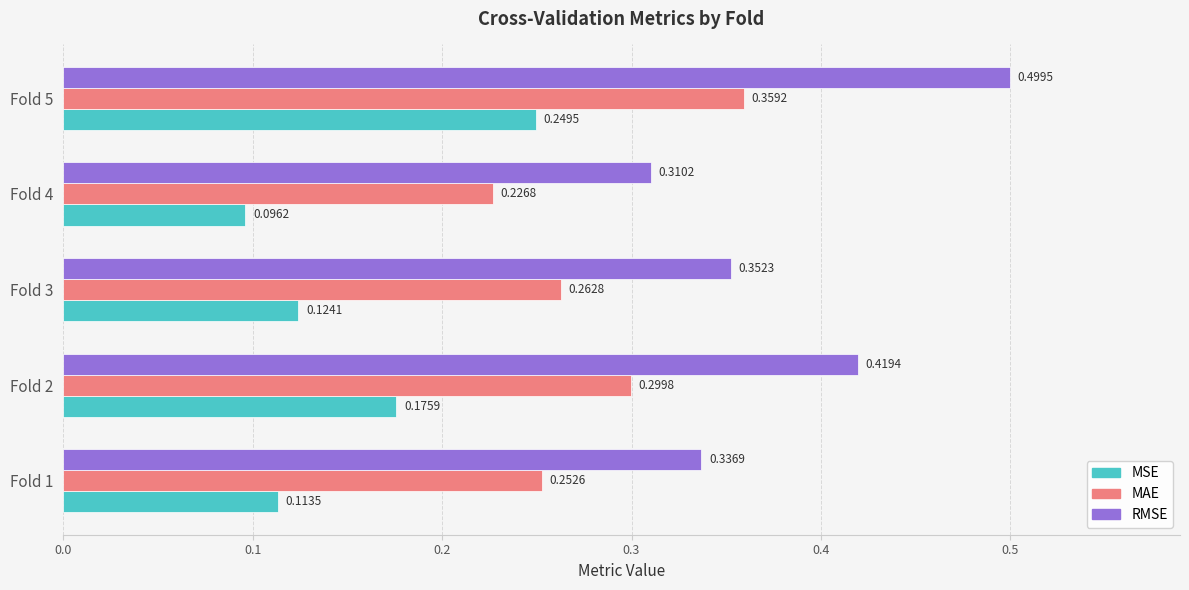

At which label is RMSE closest to 0?

Fold 4